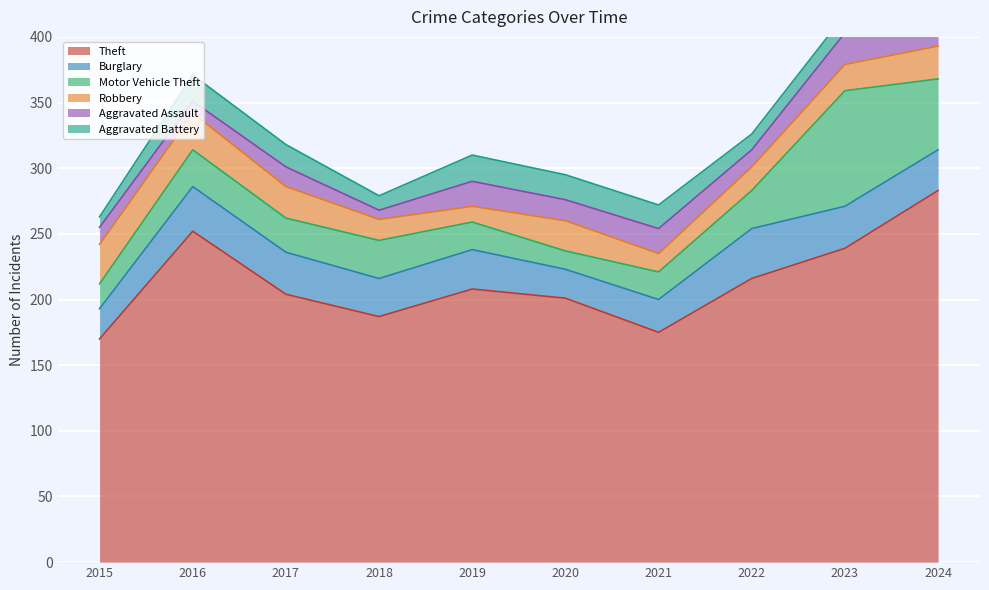

At 2022, list the series in order from smallest to largest.

Aggravated Battery, Aggravated Assault, Robbery, Motor Vehicle Theft, Burglary, Theft